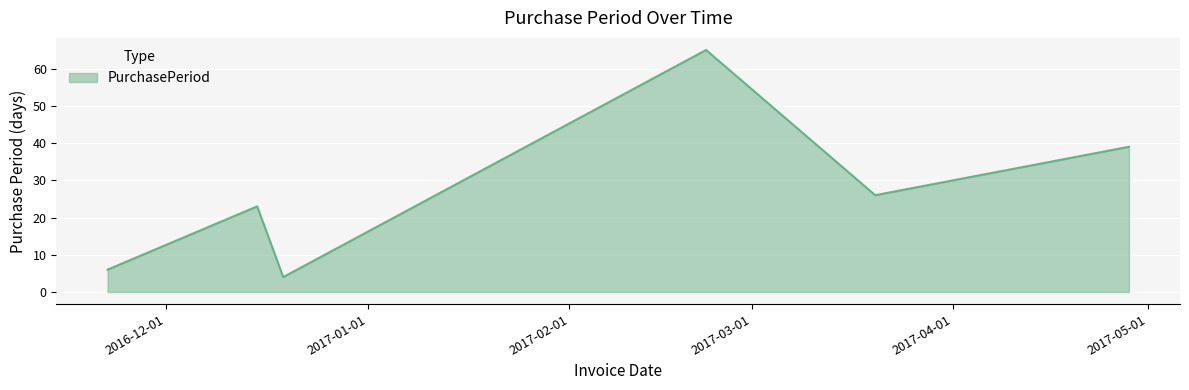

How many interior local valleys (lower than both neighbors) does the data have?

2